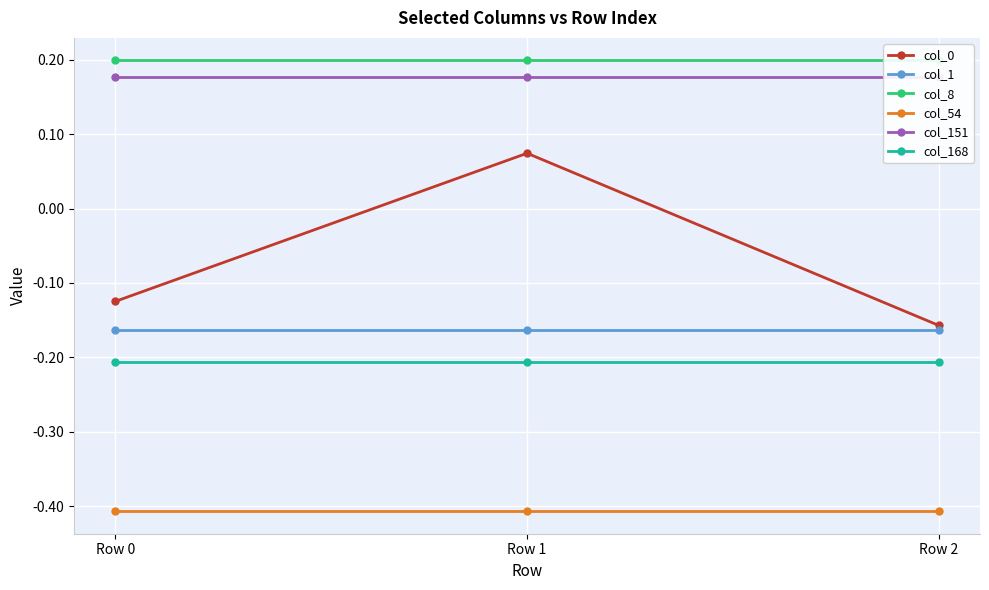

True or false: col_1 has a value of -0.2 at Row 1.

True